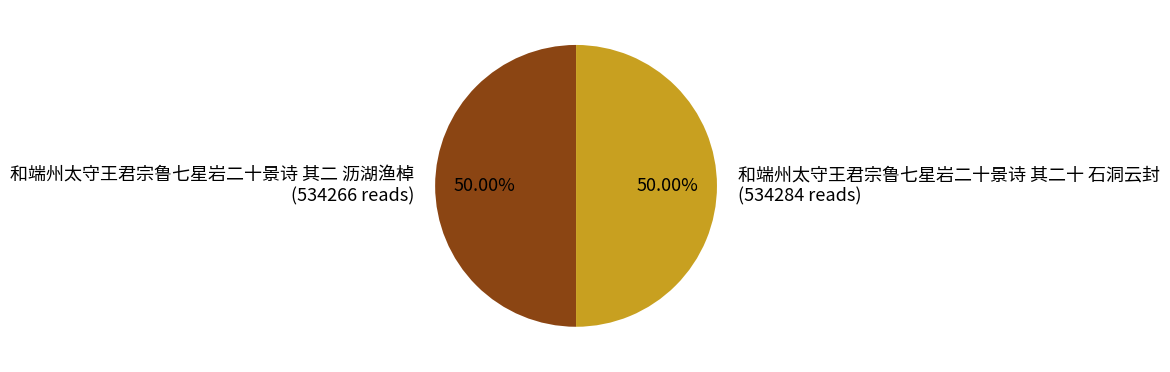

Approximately how many times larger is the value at 和端州太守王君宗鲁七星岩二十景诗 其二 沥湖渔棹 compared to 和端州太守王君宗鲁七星岩二十景诗 其二十 石洞云封?

1.0